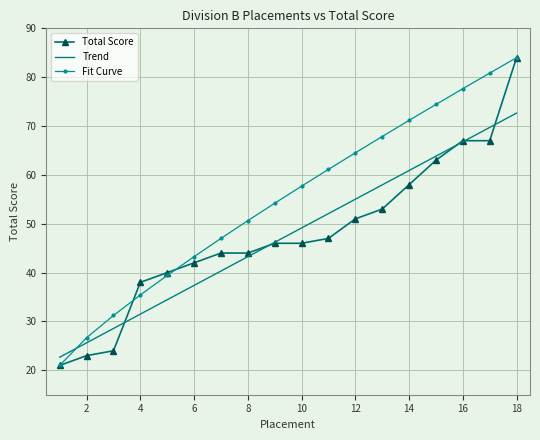

What is the maximum value shown in the chart?

84.0